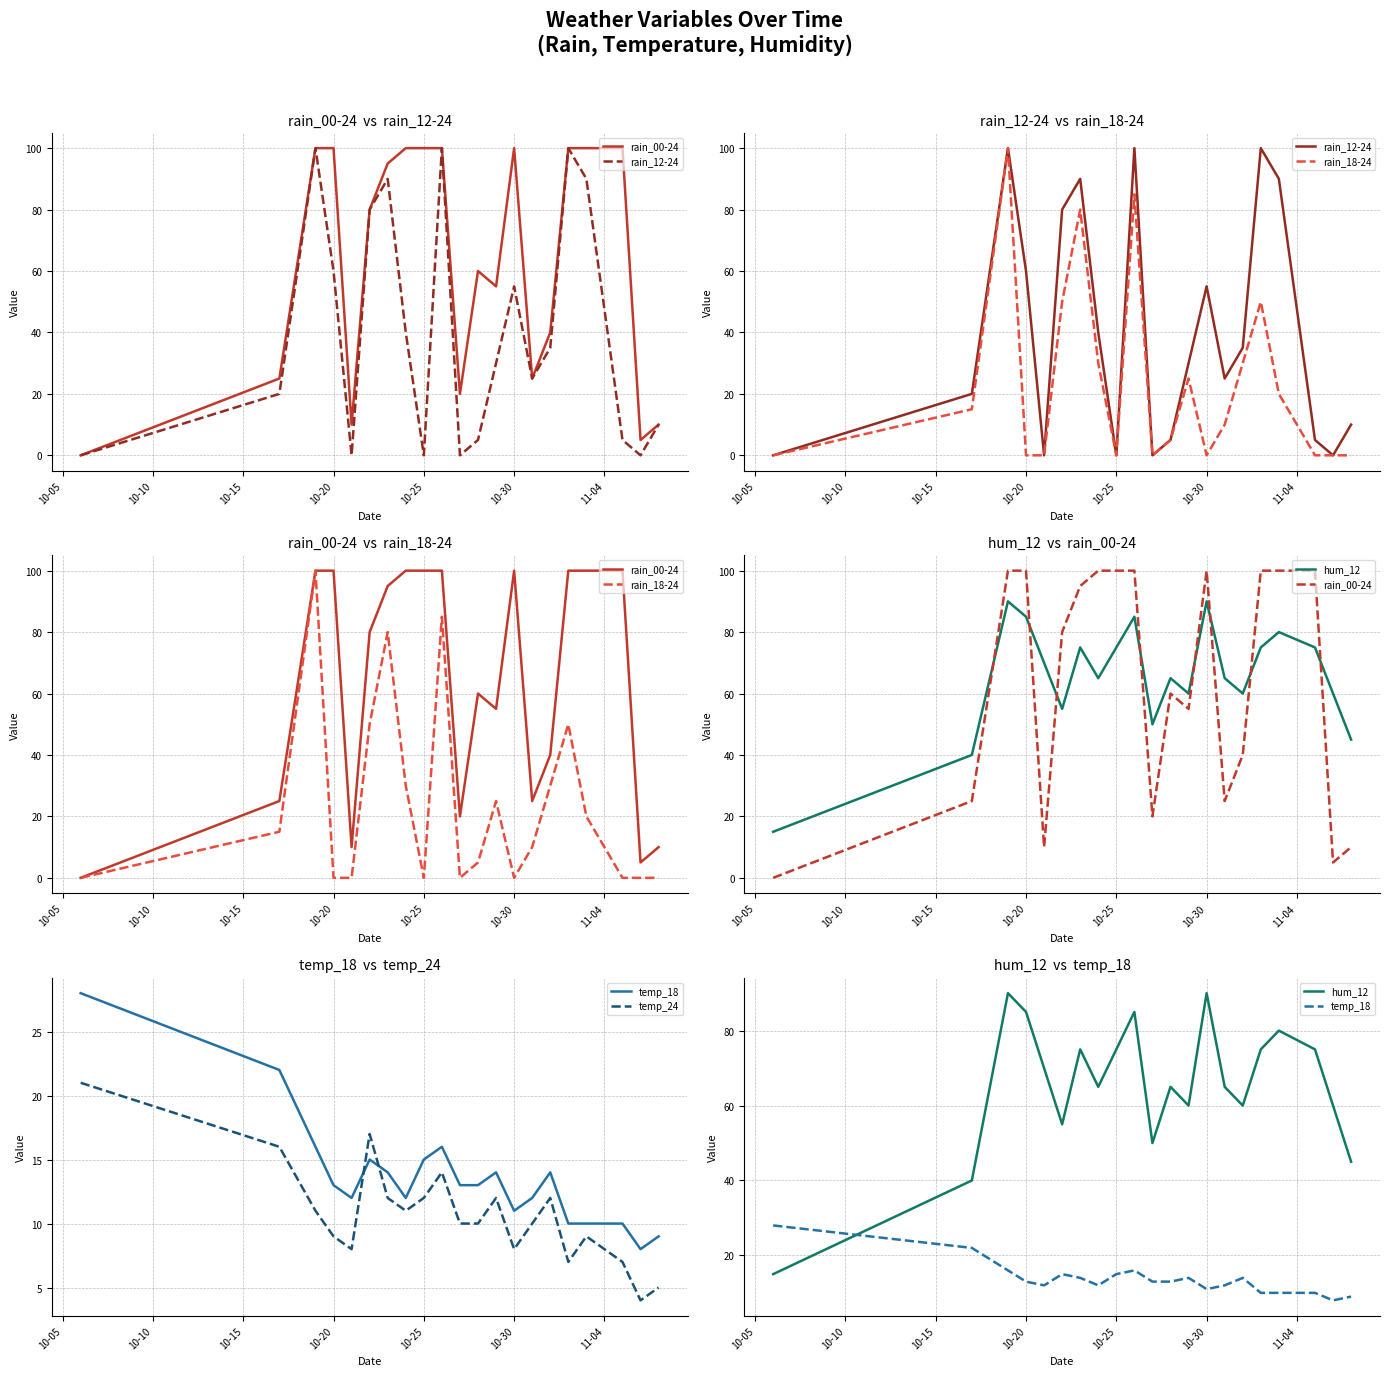

Which series has the widest spread of values?

rain_00-24